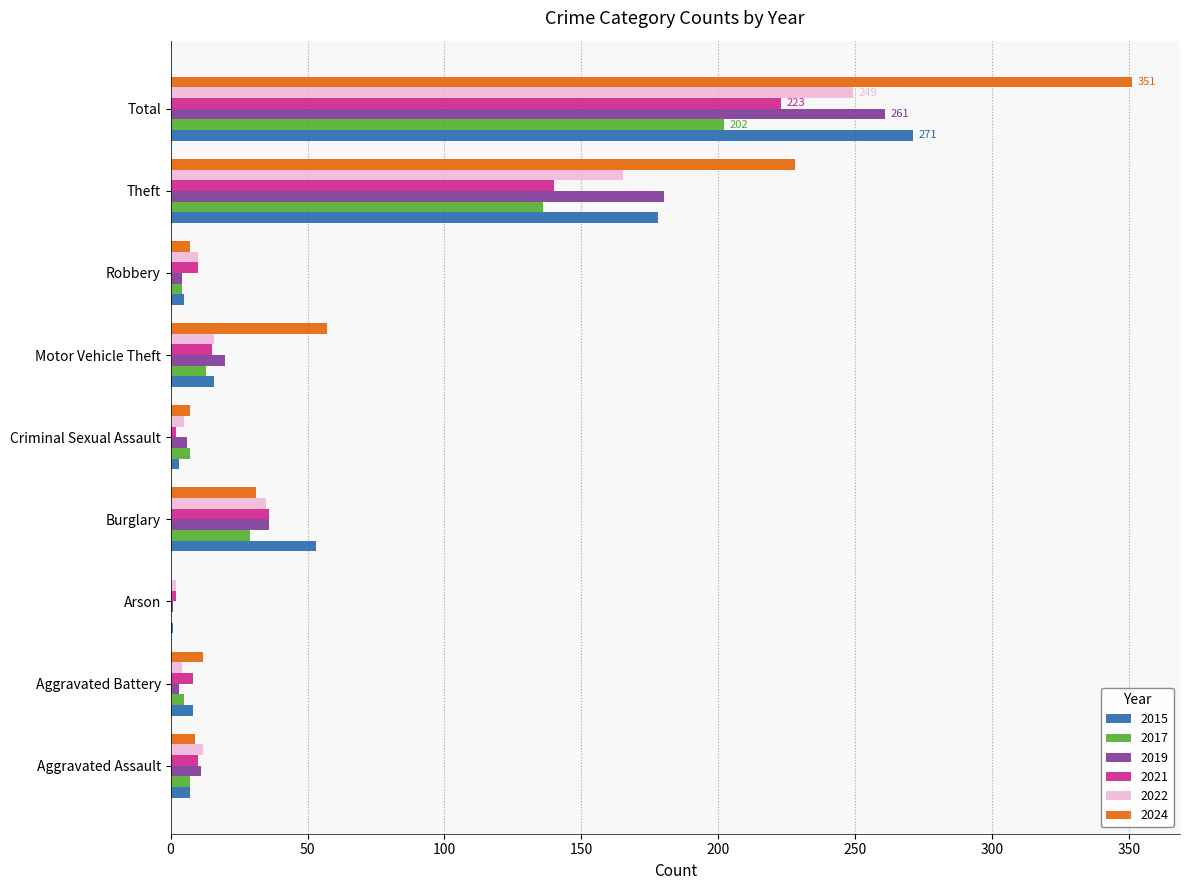

The value of 2024 at Aggravated Battery is 12. True or false?

True